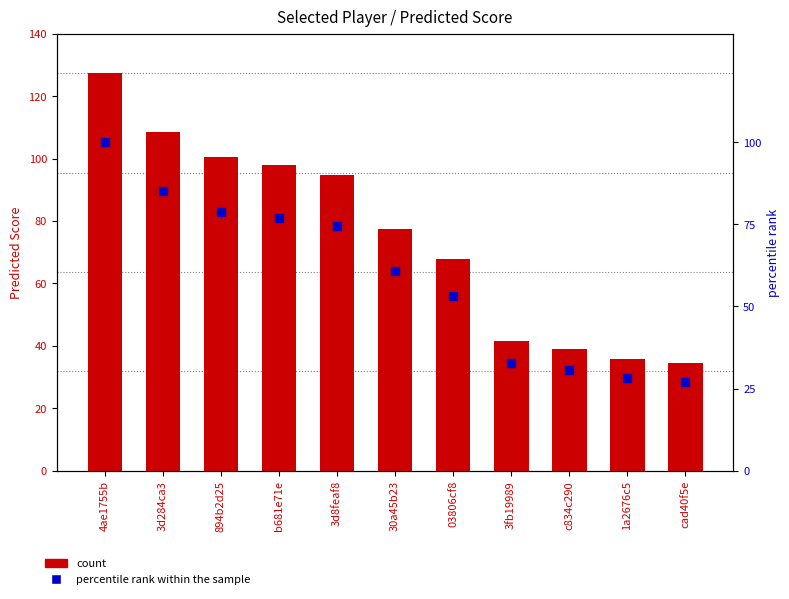

At which category is the sum across all series the highest?

4ae1755b